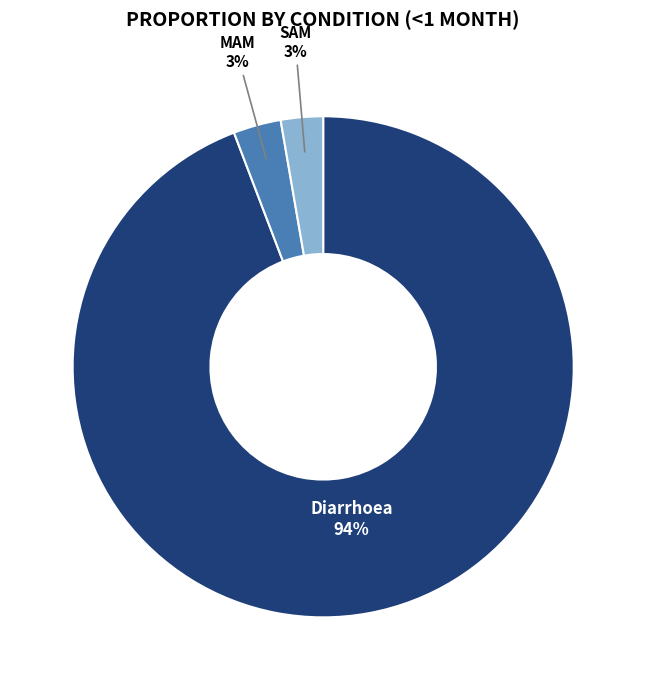

Is there any slice that represents more than half of the pie?

Yes